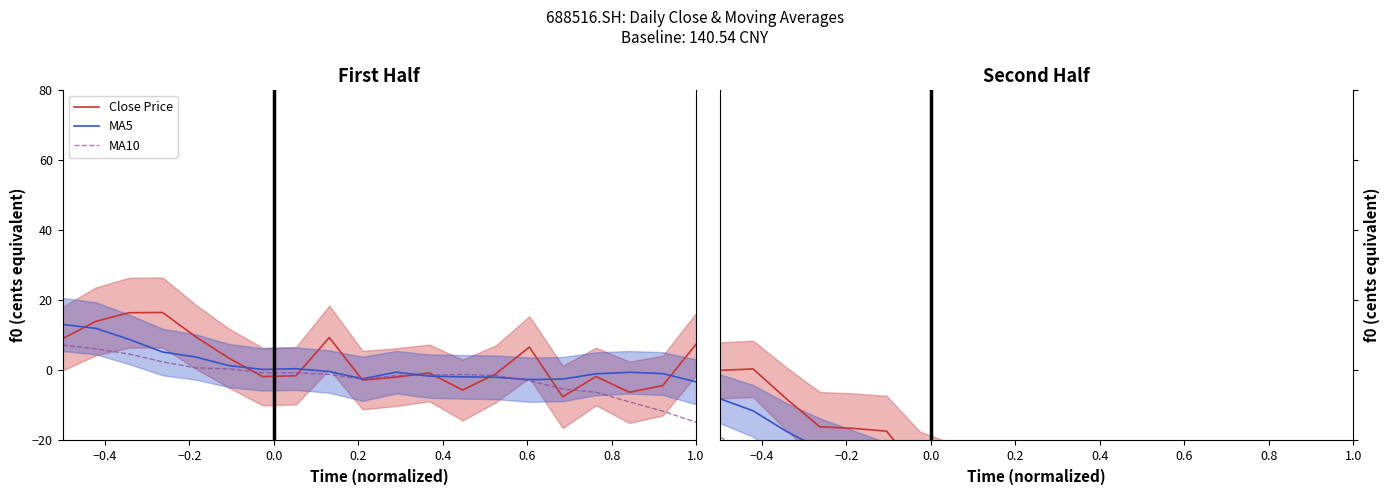

How many values in the MA10 series exceed -44?

9